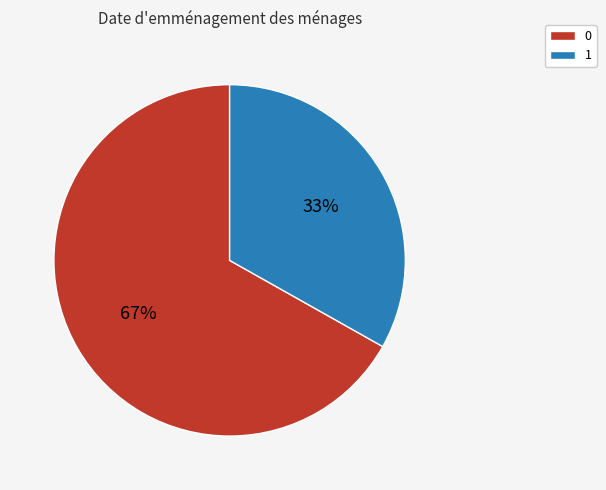

Is the sum of 1 and 0 greater than half?

Yes